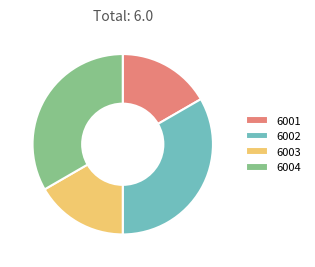

The 6002 slice represents 42% of the pie. True or false?

False